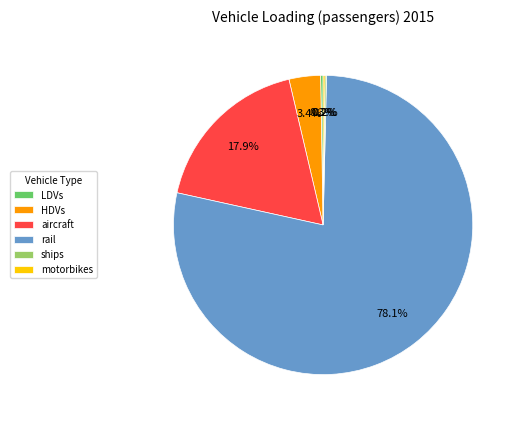

Which slice is the largest?

rail